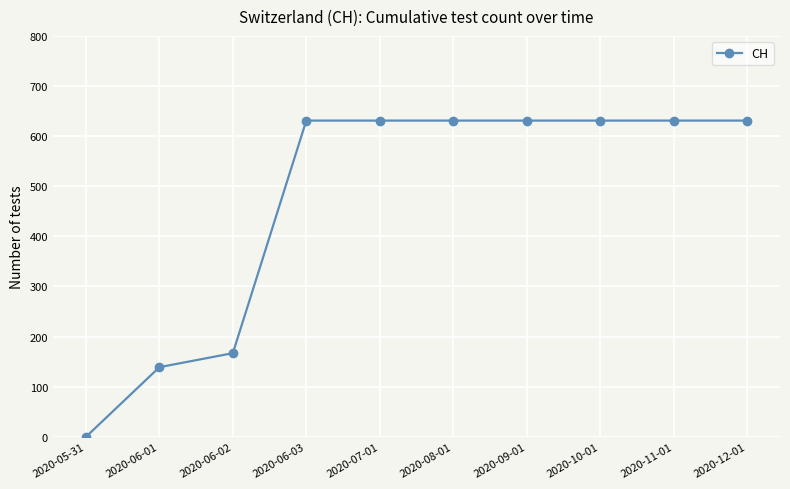

Where is the data nearest to the value 315?

2020-06-02